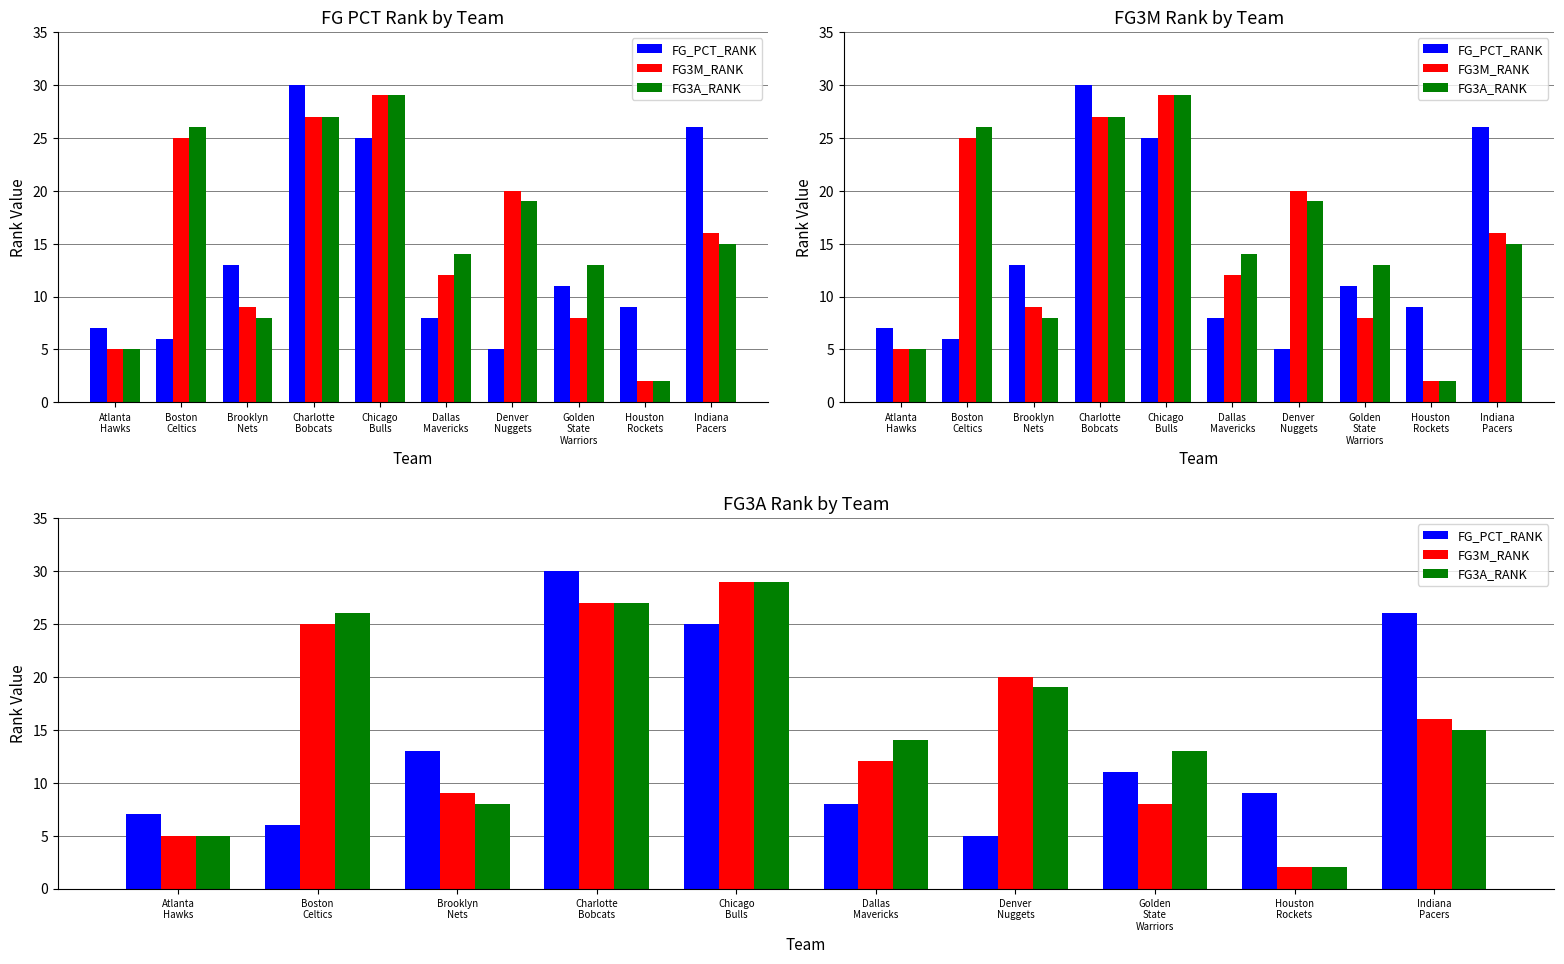

Between Boston
Celtics and Atlanta
Hawks, which is larger?

Atlanta
Hawks